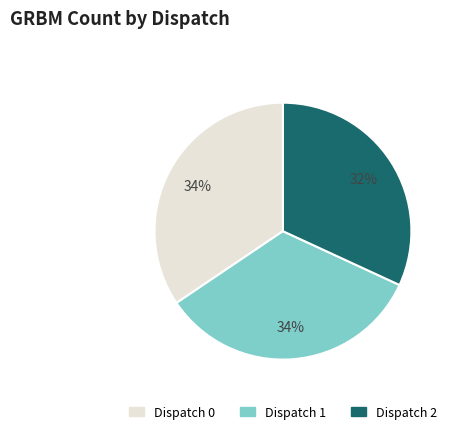

Is there any slice that represents more than half of the pie?

No